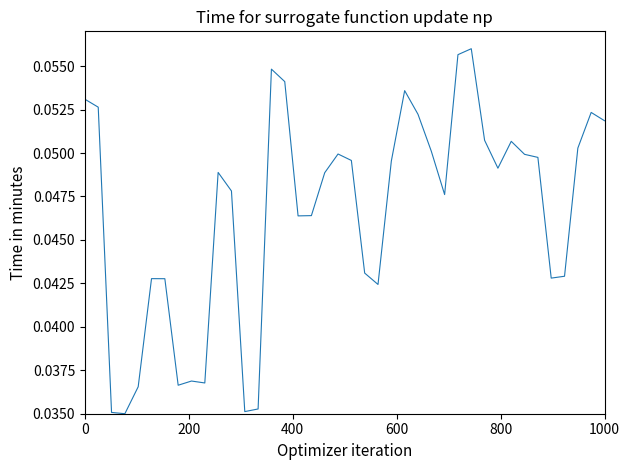

How many lines are shown in the chart?

1